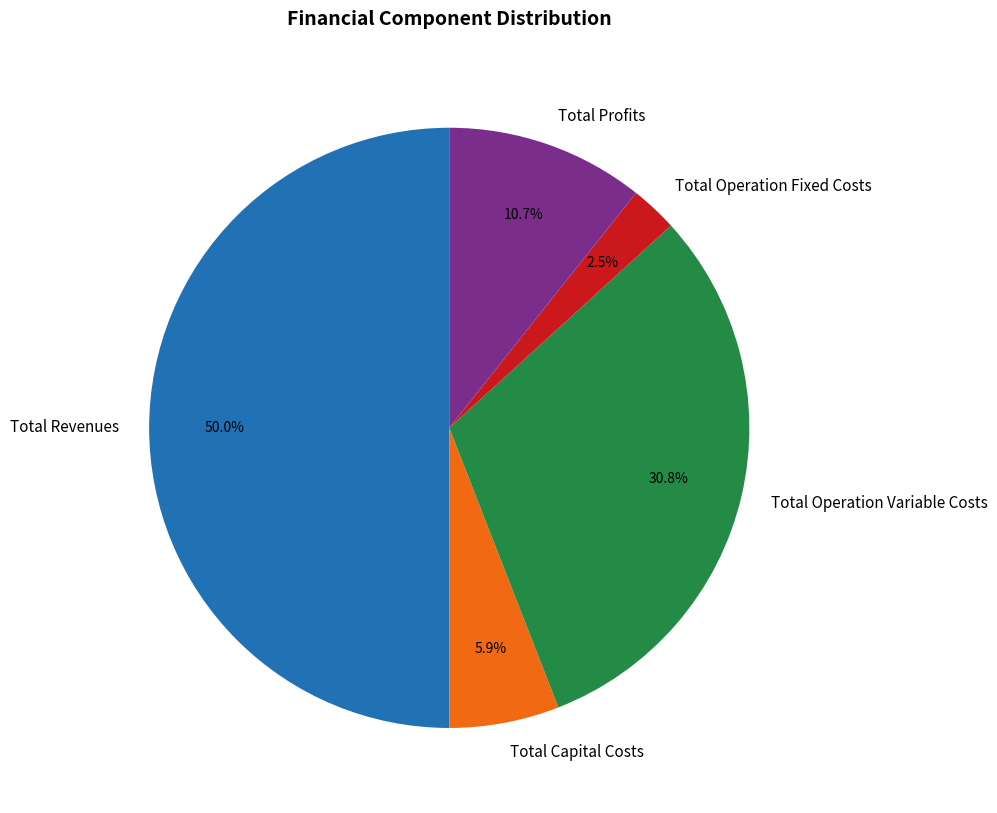

Which slice is the smallest?

Total Operation Fixed Costs